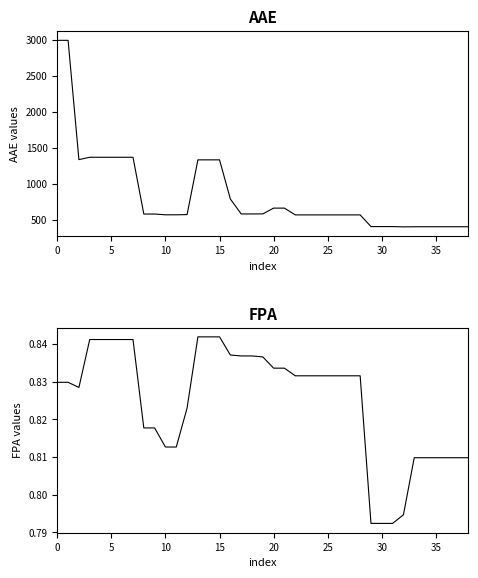

Where is the first local minimum for AAE?

10